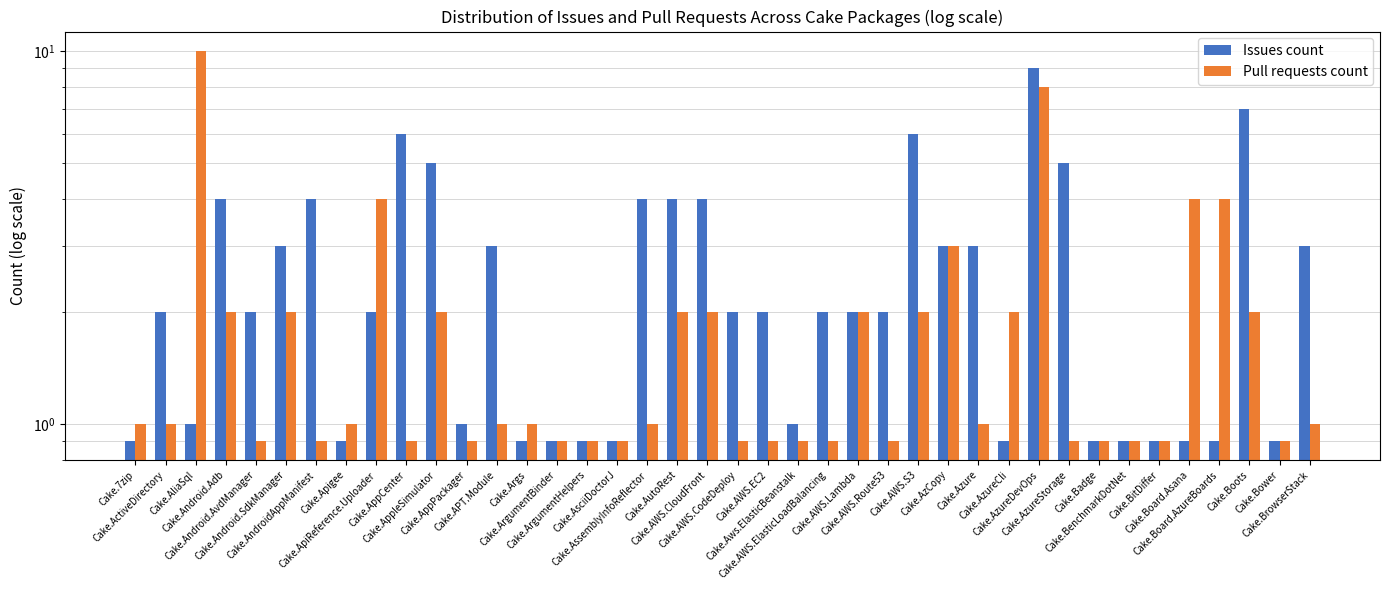

How many bars are there in total?

80